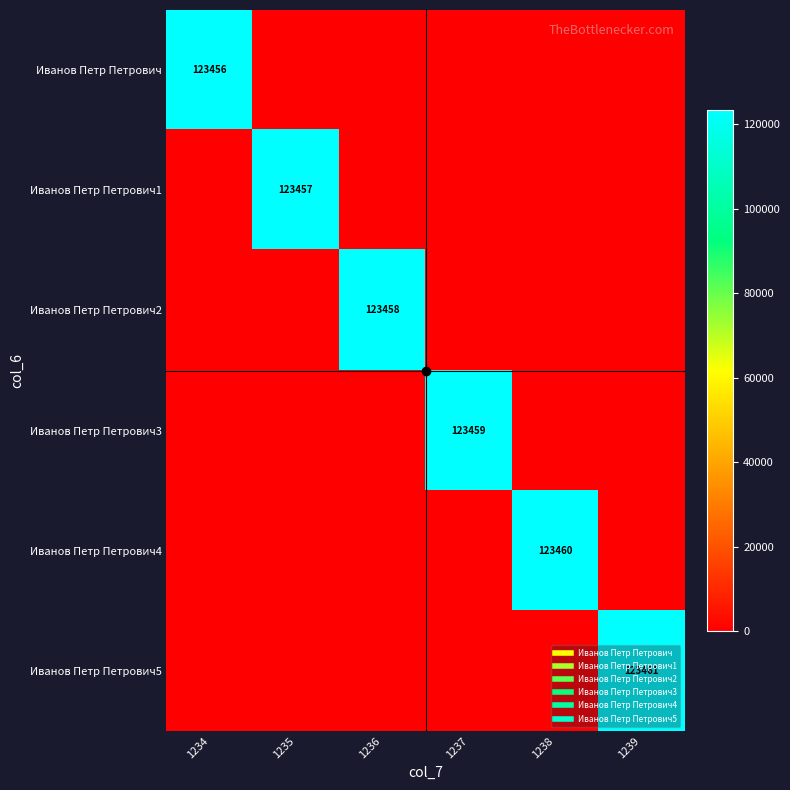

How many values in the Иванов Петр Петрович2 series exceed 0?

1